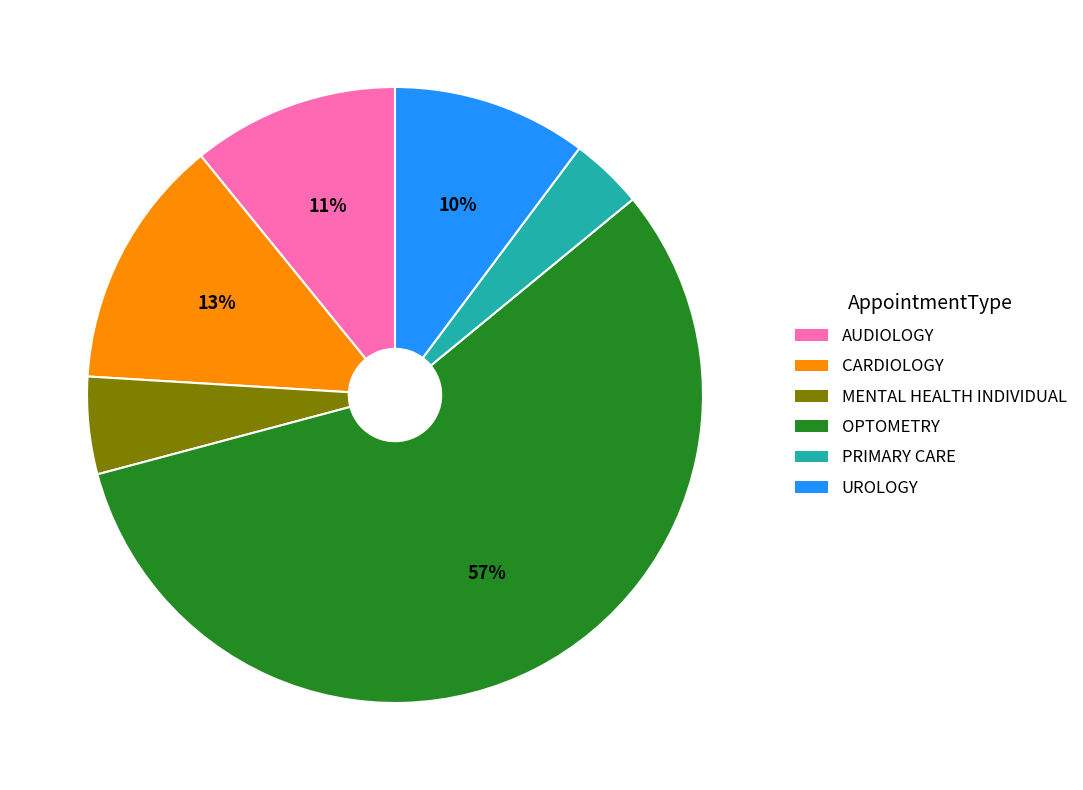

How many segments does this pie chart have?

6